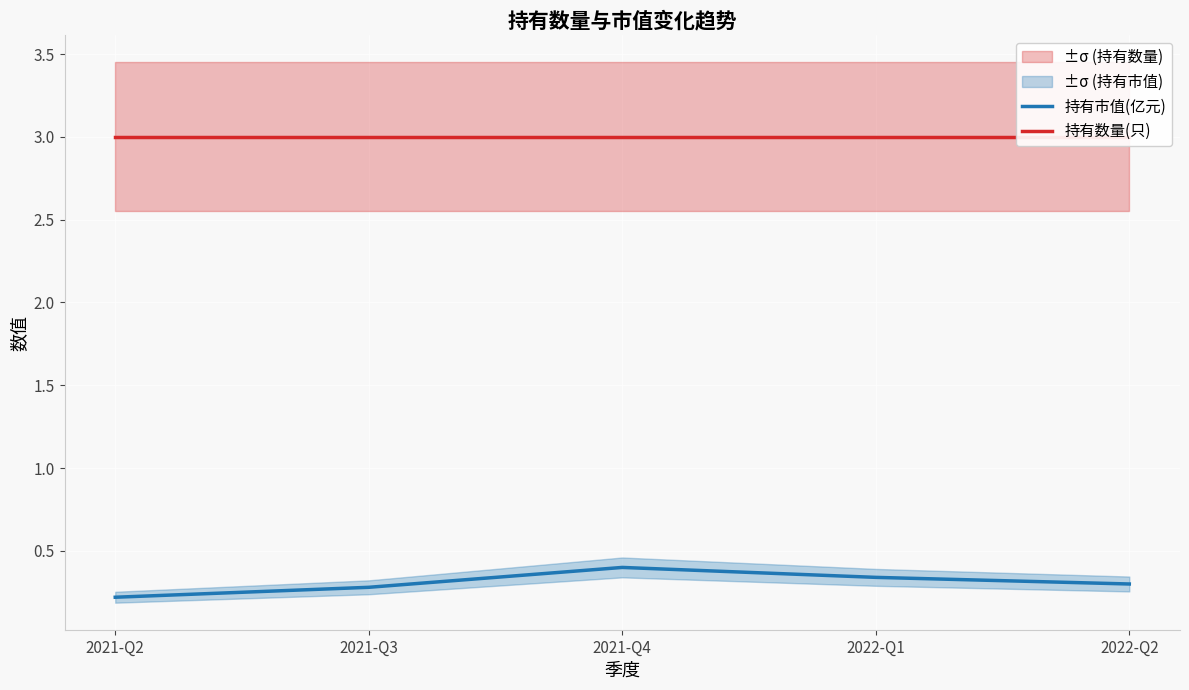

What is the label of the 2nd point from the left?

2021-Q3